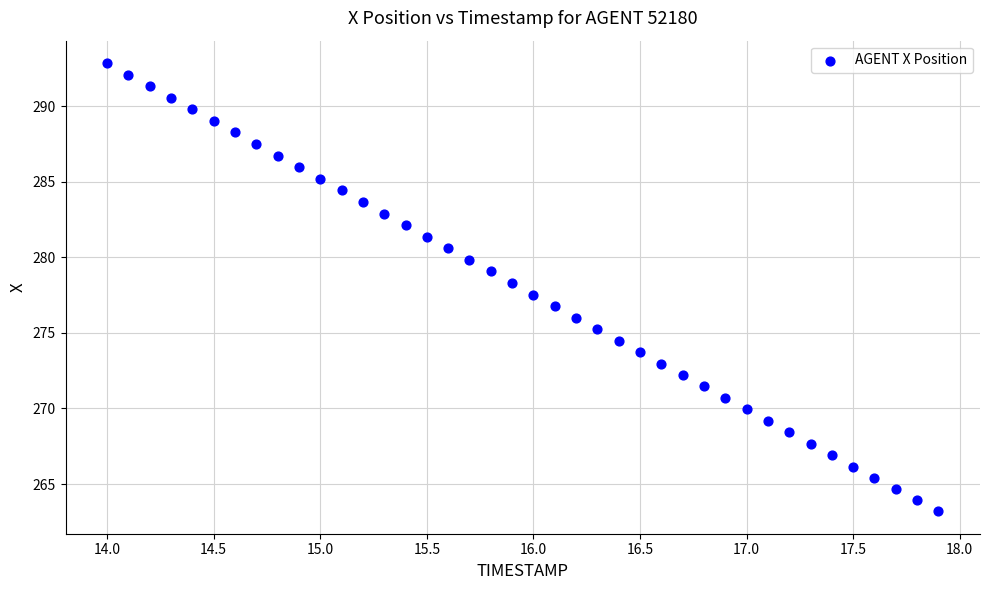

What is the range of Y values (max minus min)?

29.6